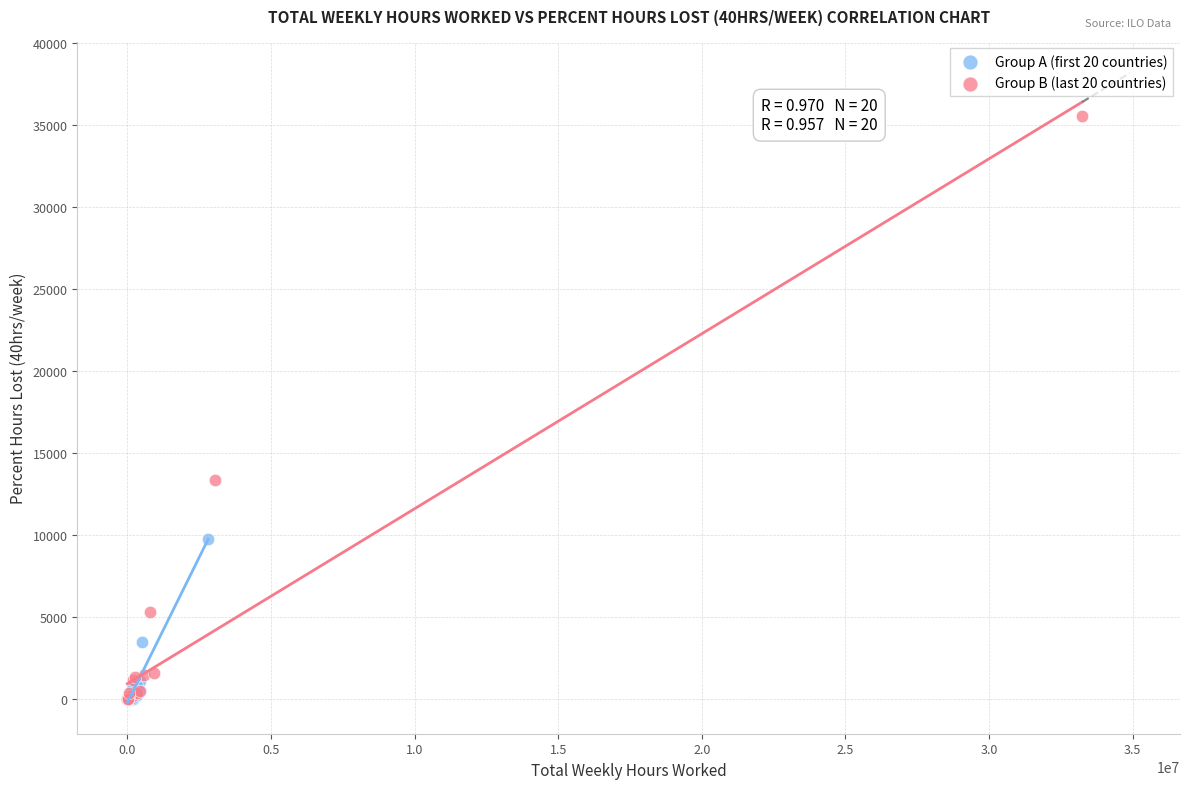

Which series contains the highest Y value?

Group B (last 20 countries)